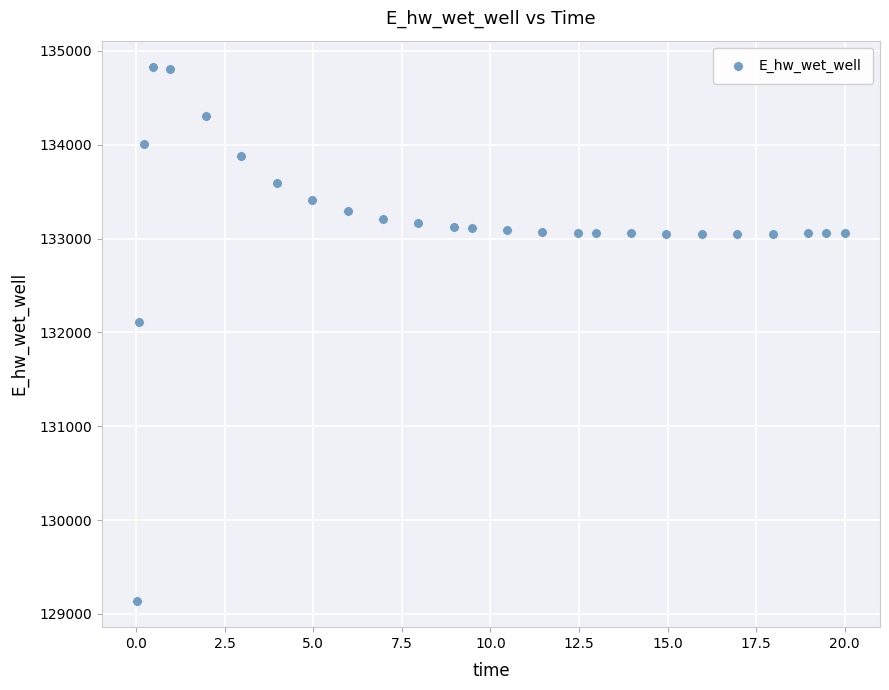

What is the range of Y values (max minus min)?

5681.3